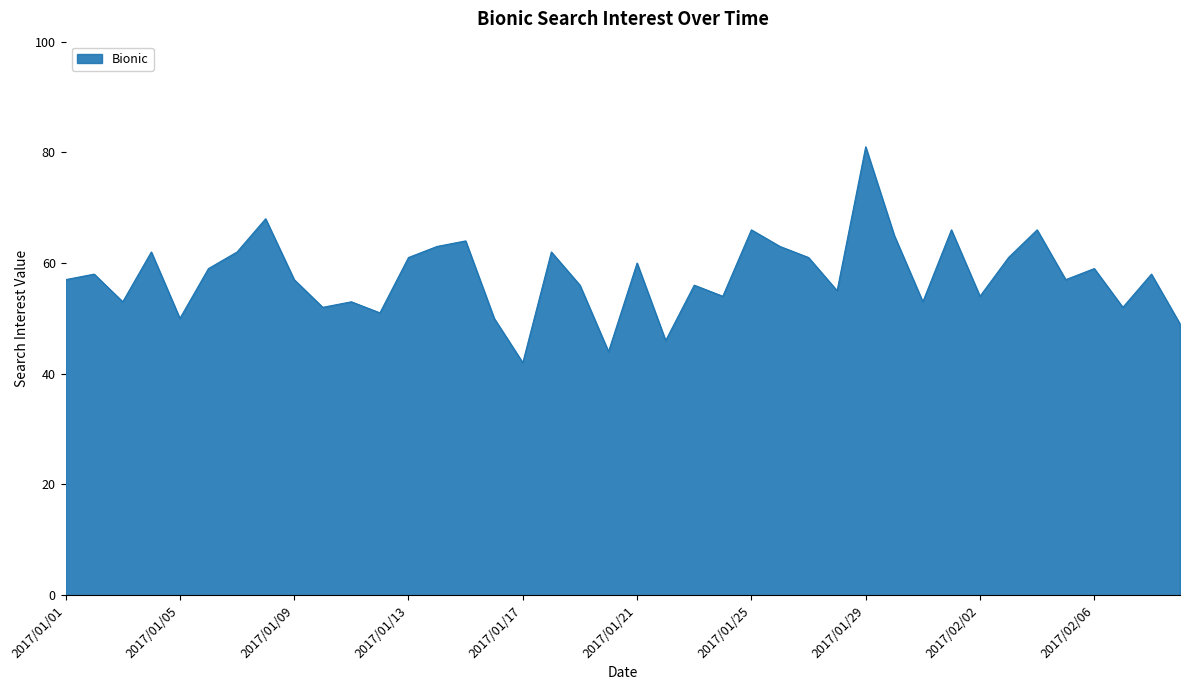

How many lines are shown in the chart?

1